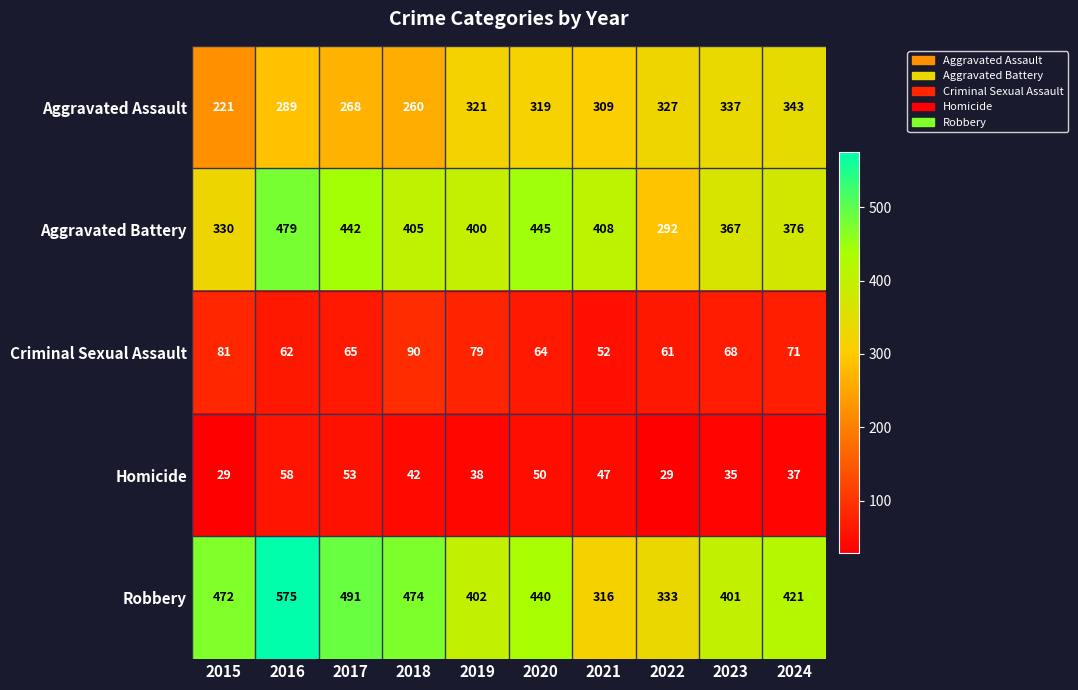

What is the average value of the Aggravated Assault series?

299